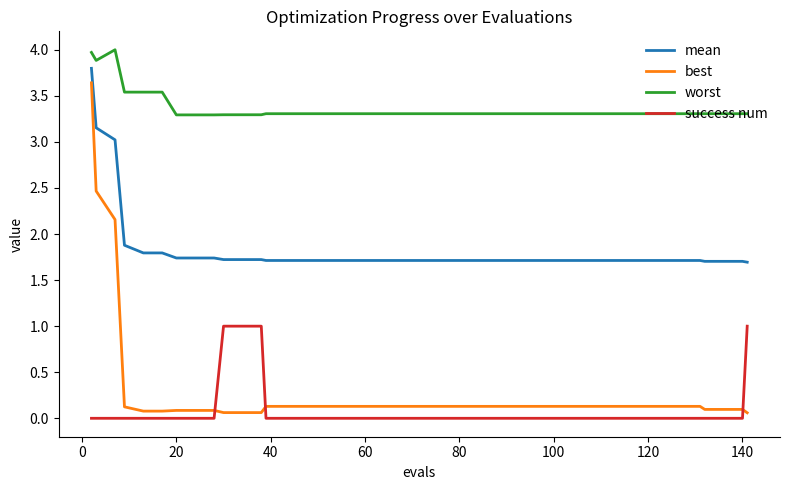

What is the difference between the maximum and minimum values in the success num series?

1.0